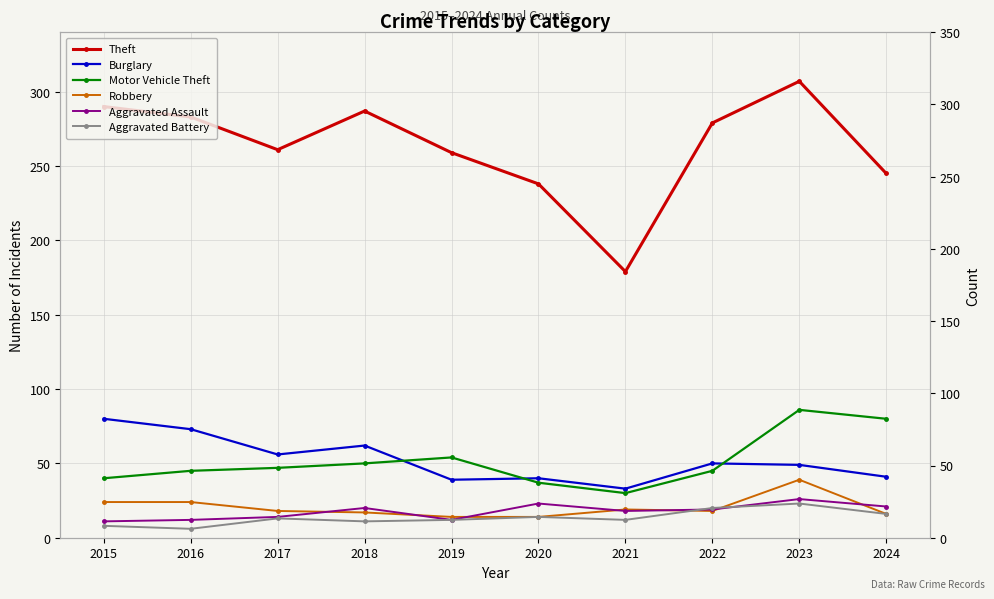

The value of Motor Vehicle Theft at 2021 is 14. True or false?

False